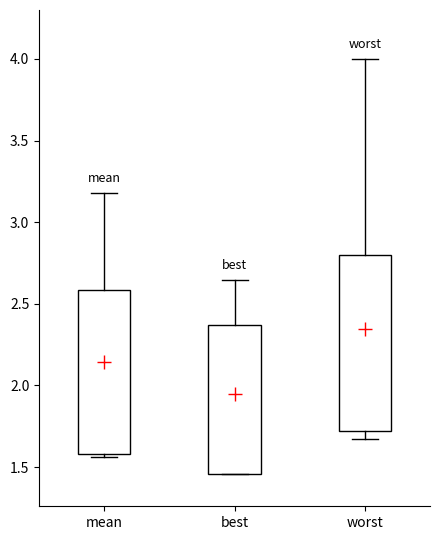

Where is the upper edge of the box for worst on the y-axis? The values are not printed on the chart, so give them approximately, as read against the axis.

2.80